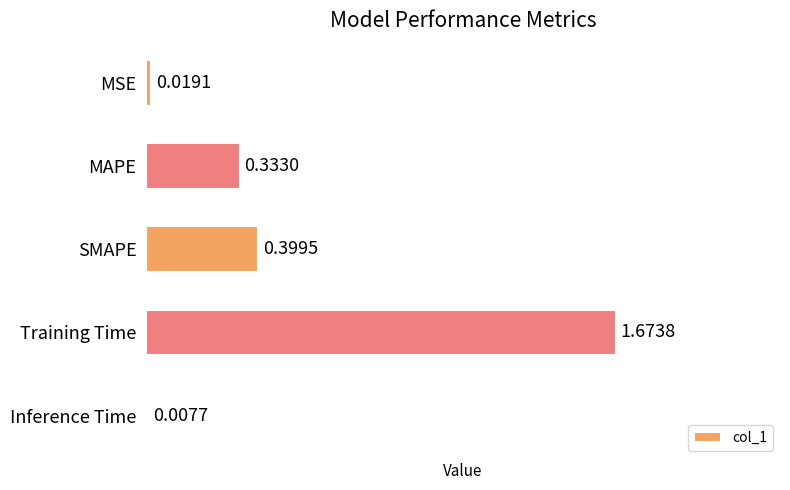

Where is the data nearest to the value 0?

Inference Time